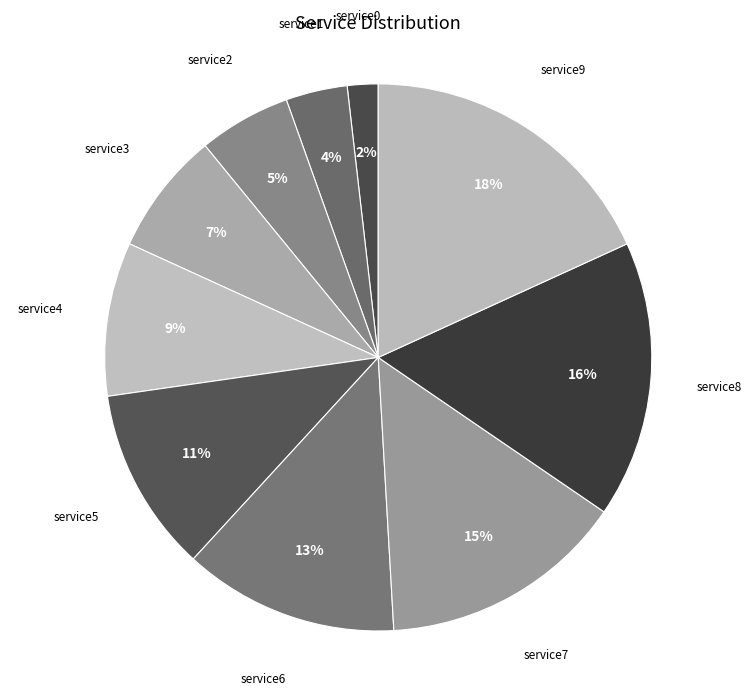

To the nearest percent, what is the difference between the largest and smallest slice percentages?

16%